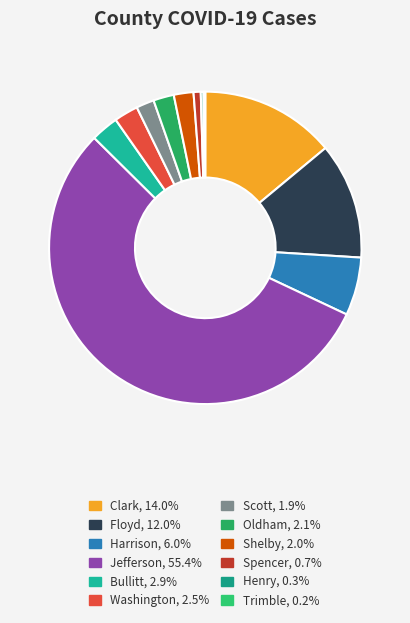

What portion of the pie excludes Jefferson?

44.6%